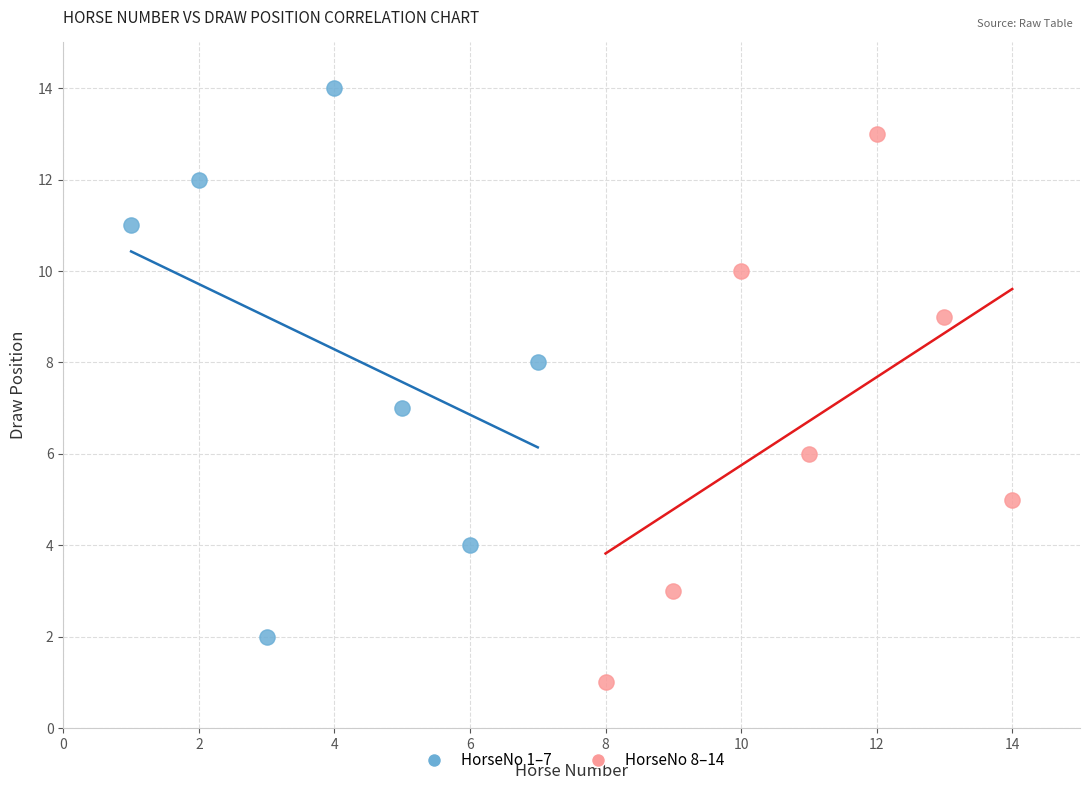

Which series contains the lowest Y value?

HorseNo 8–14